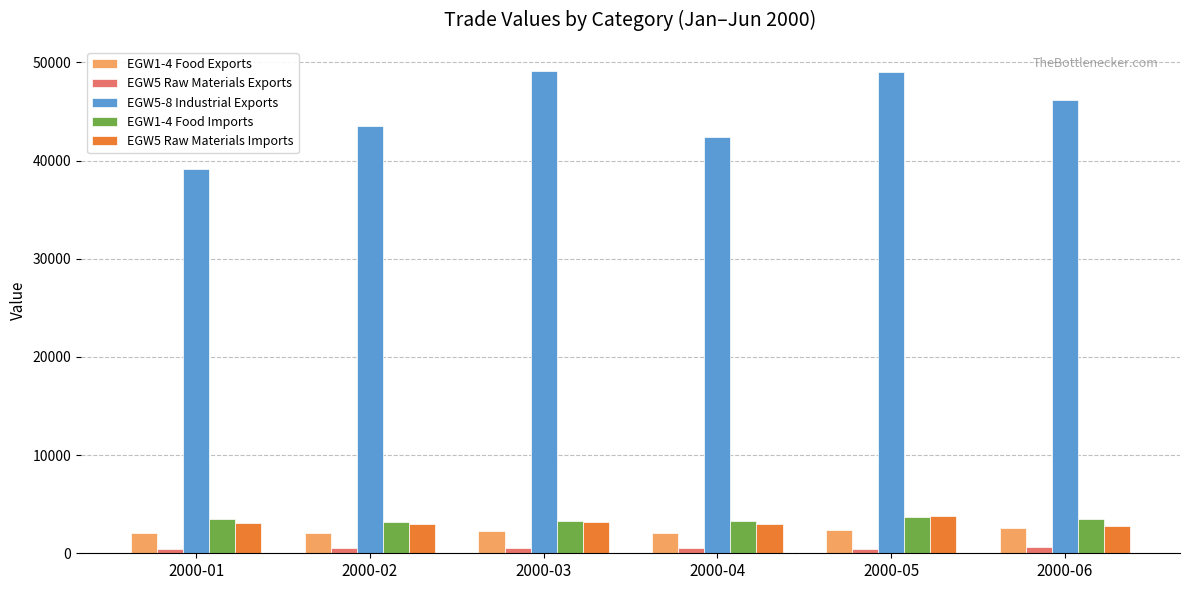

What is the maximum value shown in the chart?

49118